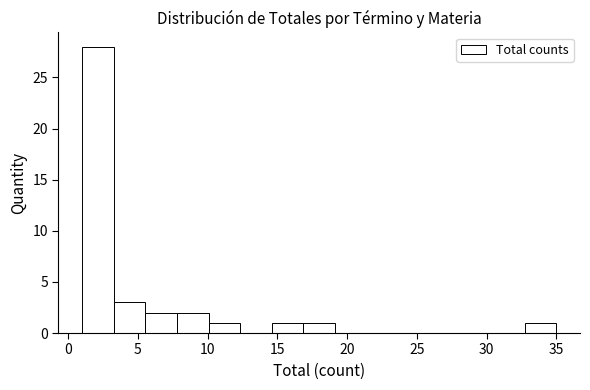

Reading left to right, transcribe this chart: for each bar, give the range it covers on the x-axis and its height. Neither the bar edges nor the heights are printed on the chart, so give them approximately, as read against the axes.

1.0 to 3.5: 28
3.5 to 5.5: 3
5.5 to 8.0: 2
8.0 to 10.0: 2
10.0 to 12.5: 1
12.5 to 14.5: 0
14.5 to 17.0: 1
17.0 to 19.0: 1
19.0 to 21.5: 0
21.5 to 23.5: 0
23.5 to 26.0: 0
26.0 to 28.0: 0
28.0 to 30.5: 0
30.5 to 32.5: 0
32.5 to 35.0: 1